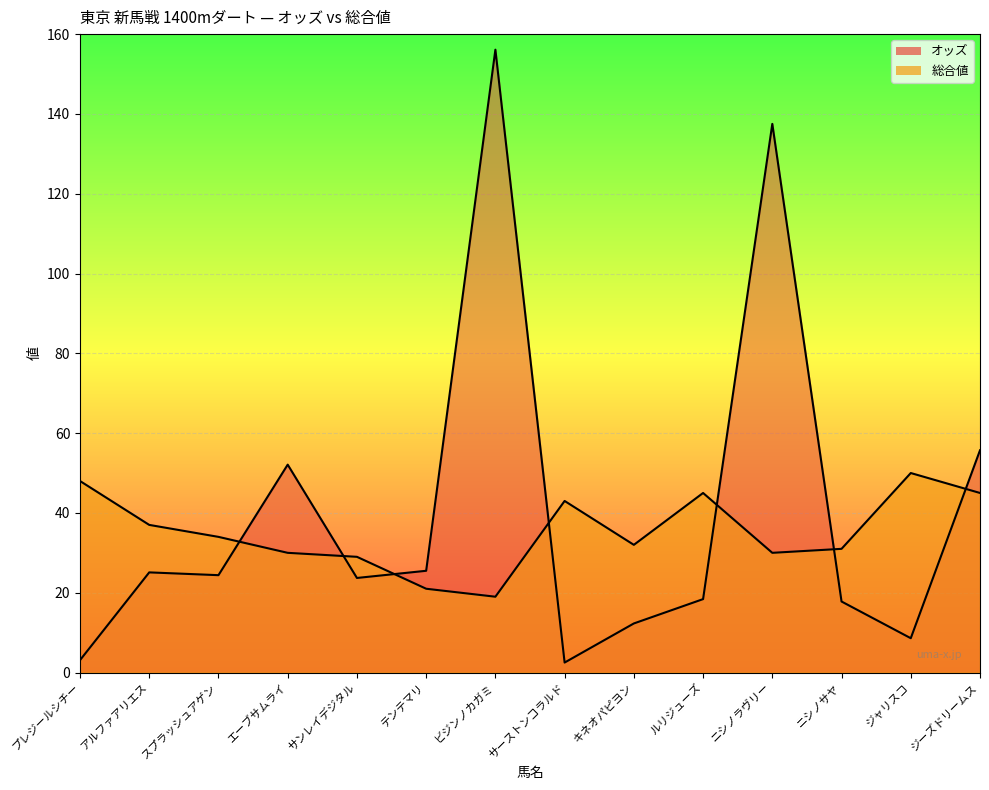

In オッズ, how many points are higher than both neighbors (excluding endpoints)?

4